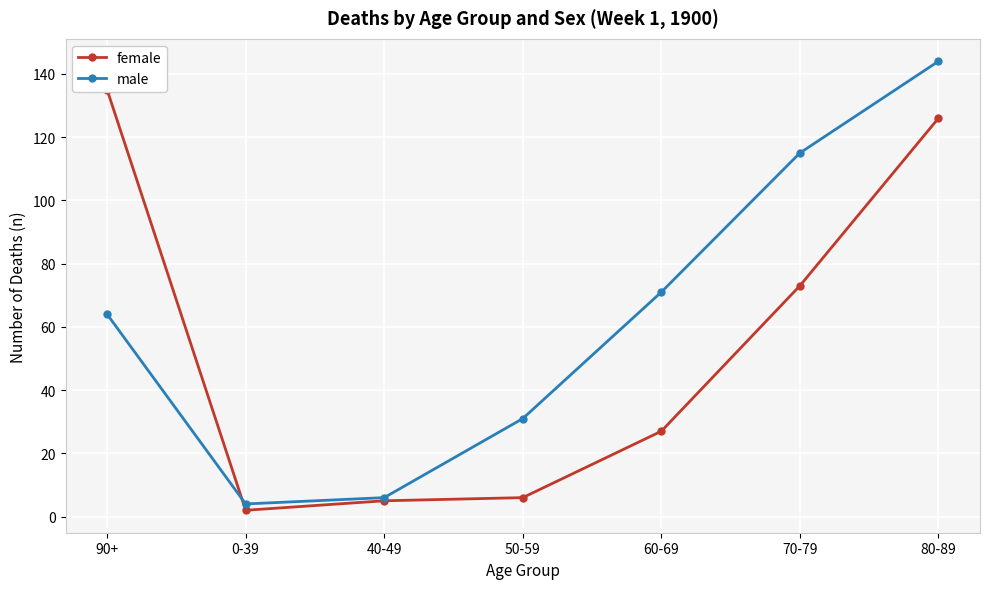

At which category is the sum across all series the highest?

80-89